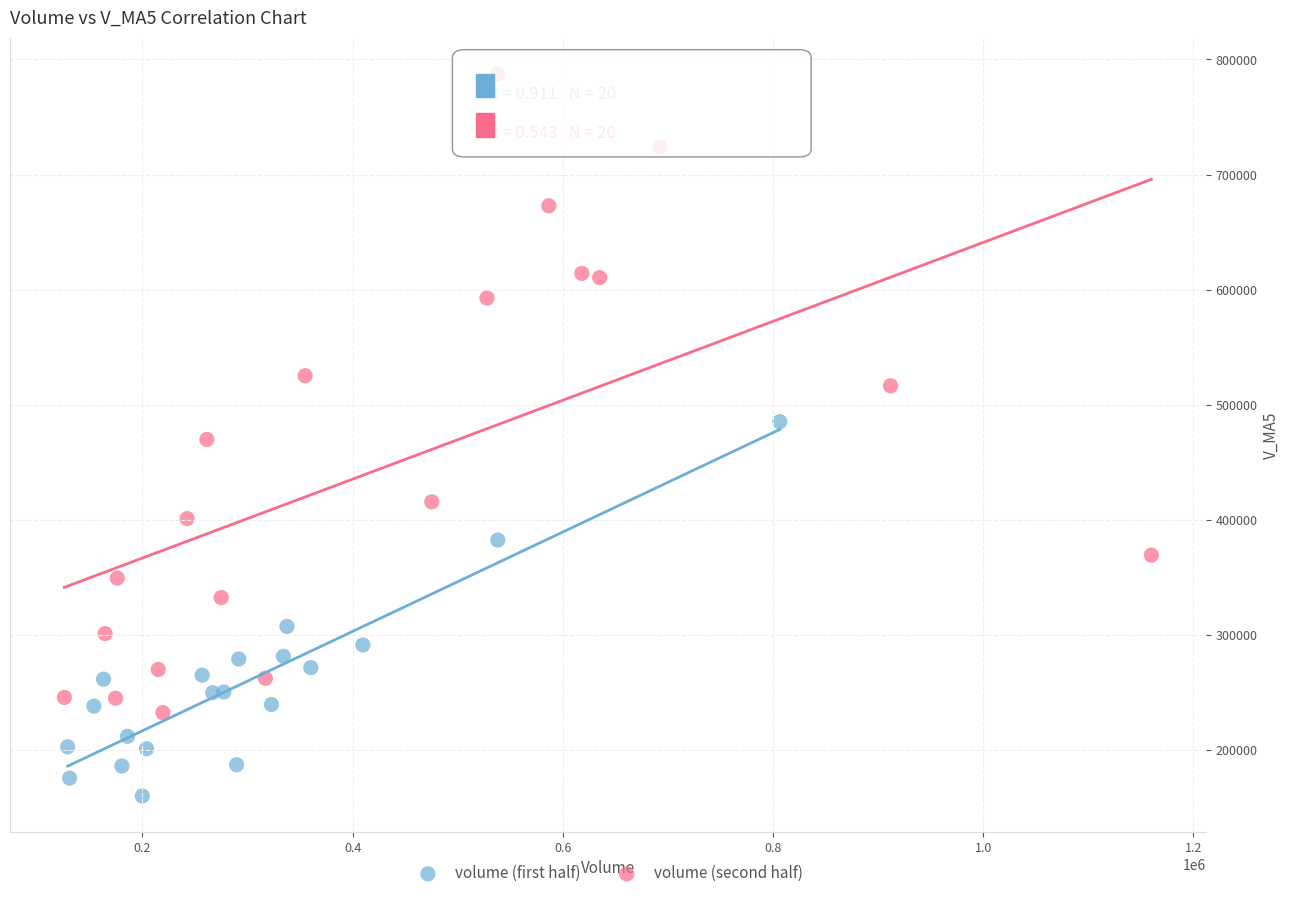

Which series contains the highest Y value?

volume (second half)